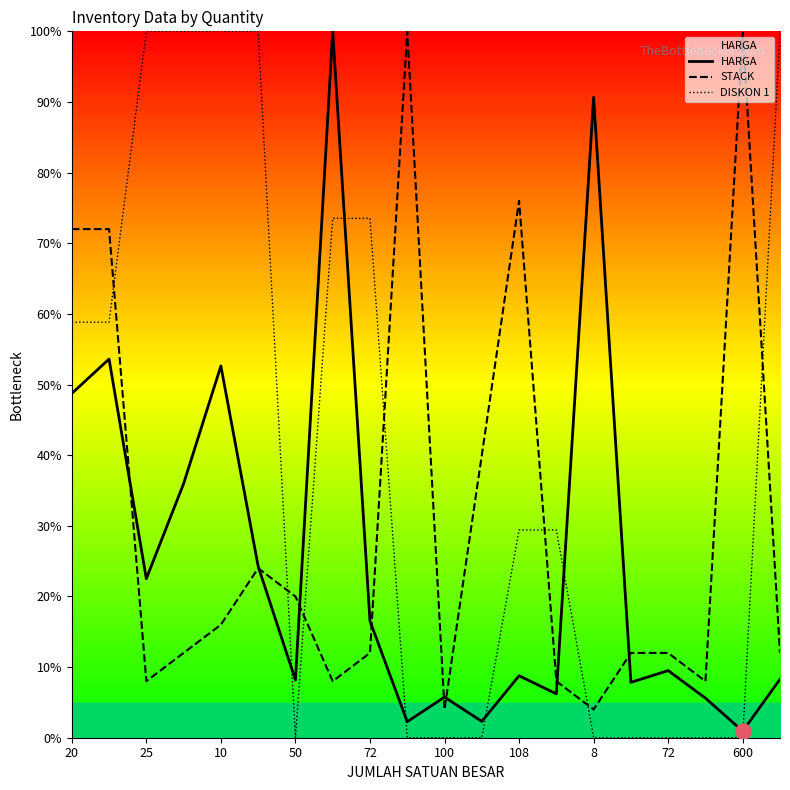

Which series has the largest Y range (max minus min)?

DISKON 1